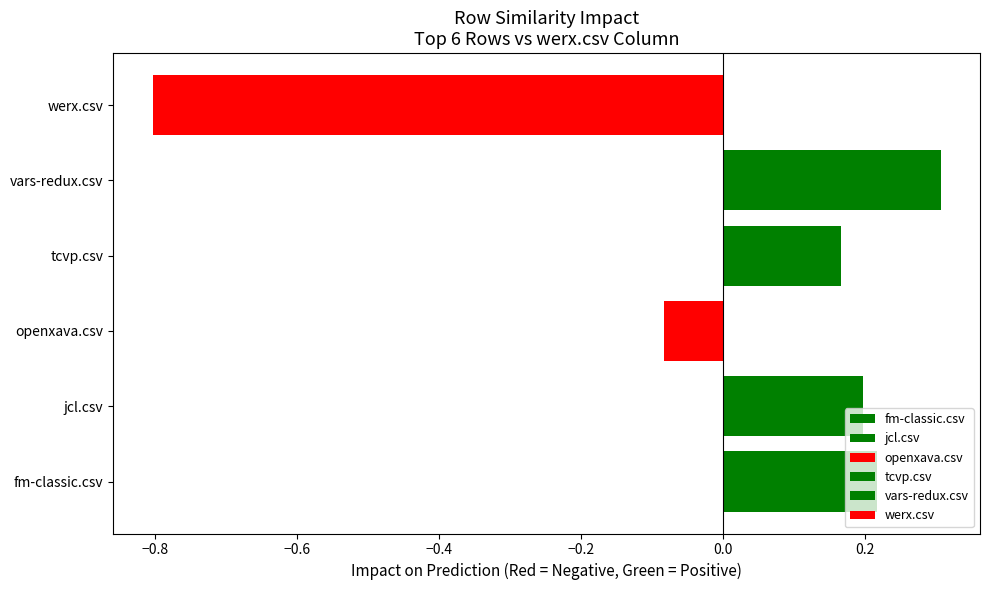

Between 4 and 1, which is larger?

4